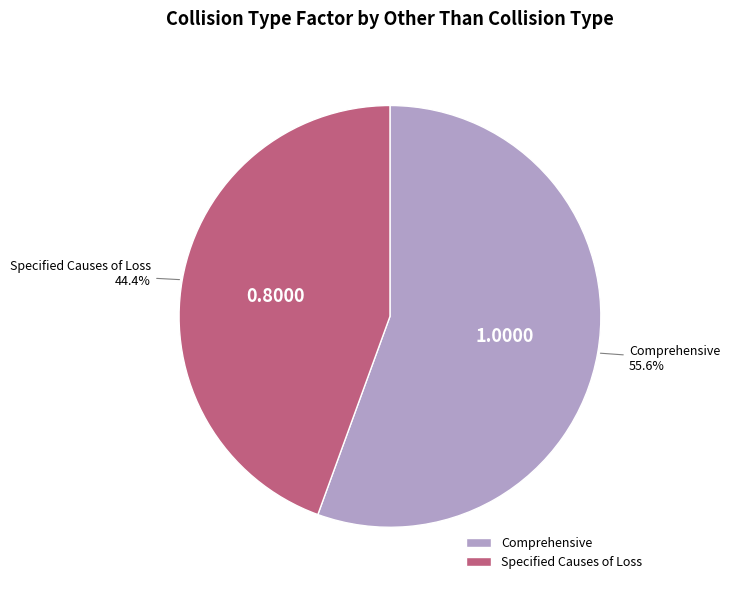

Which slice is the smallest?

Specified Causes of Loss